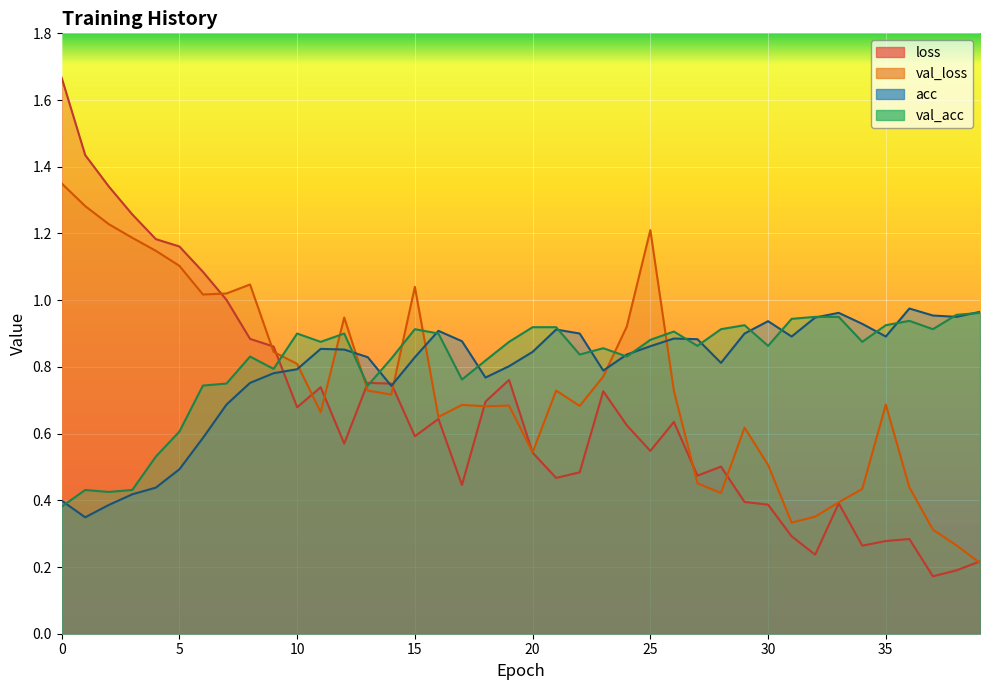

How many lines are shown in the chart?

4